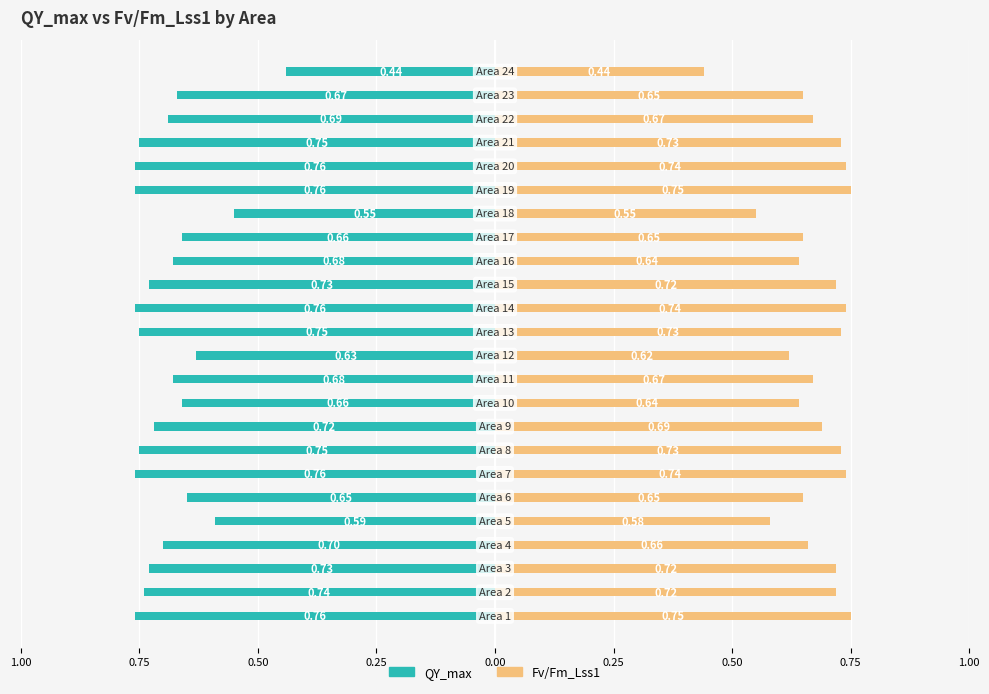

Between 0.25 and 10, which series saw the biggest shift?

QY_max